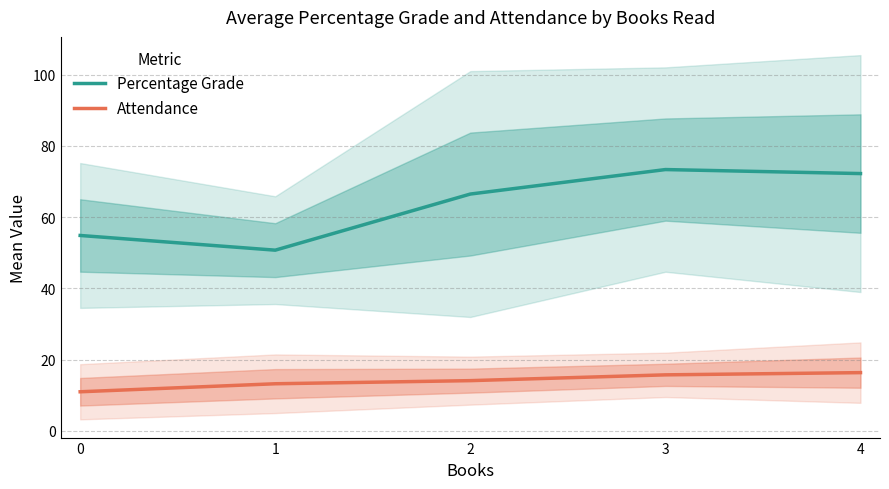

What is the spread (max minus min) of values at 0?

43.9